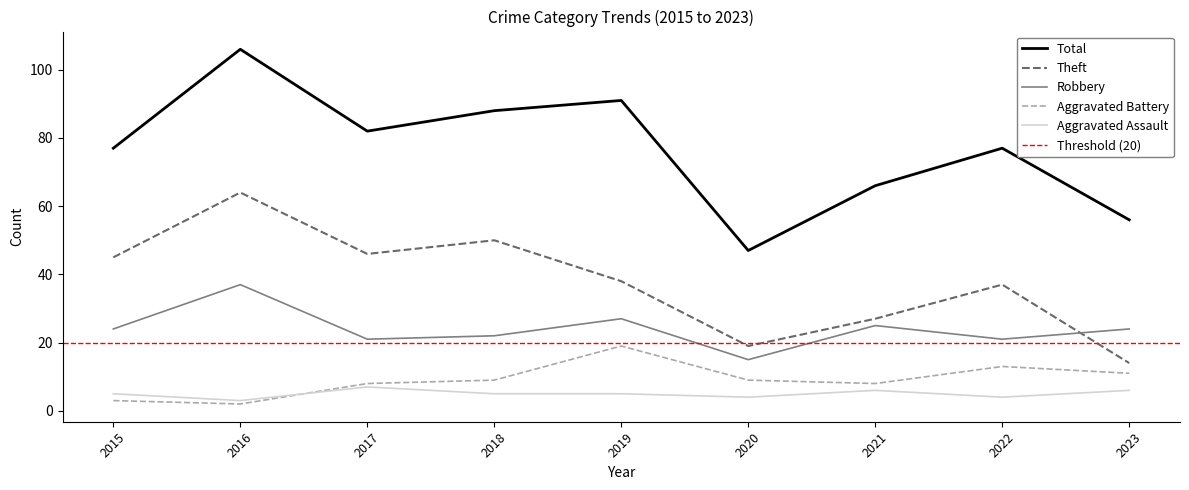

Is the value of Robbery at 2015 greater than the value of Aggravated Battery at 2016?

Yes